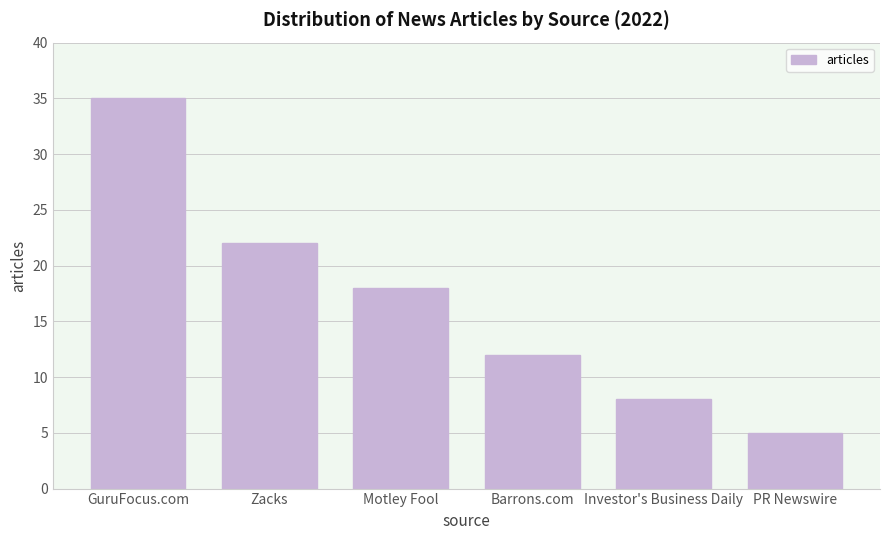

Reading right to left, transcribe all the data shown in this chart.

5	8	12	18	22	35